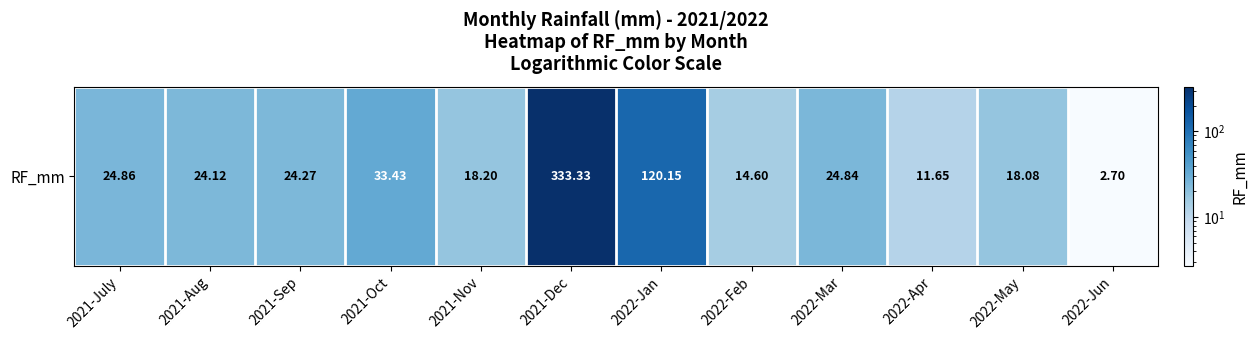

The chart shows a value of 20.1 at 2022-Apr. True or false?

False